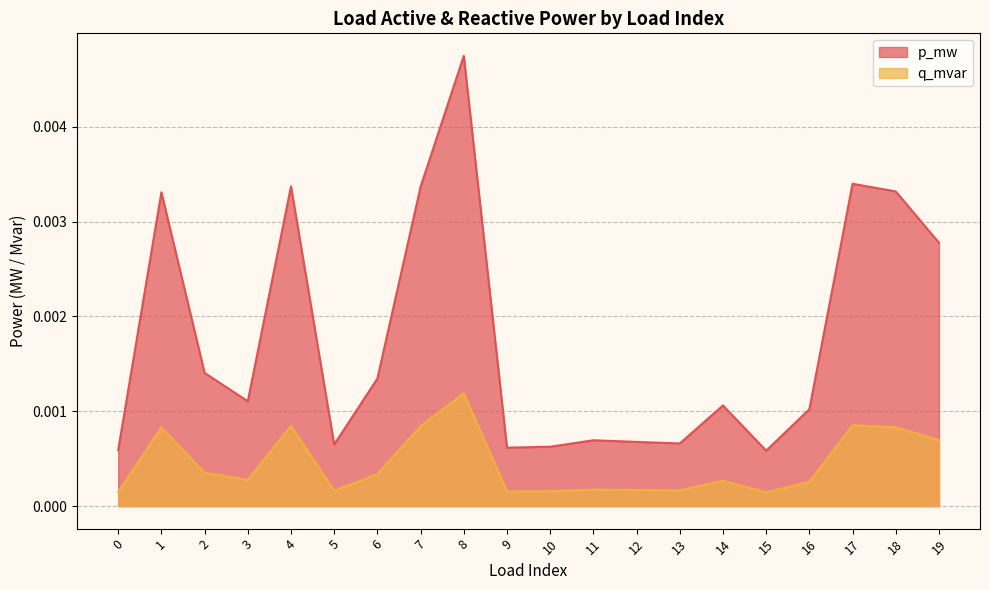

How many categories are shown in the chart?

20